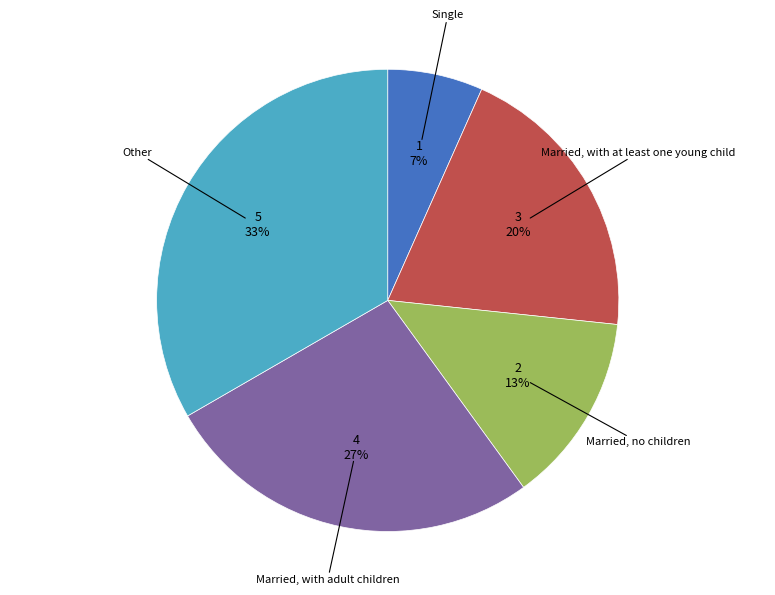

To the nearest percent, what is the average slice percentage?

20%